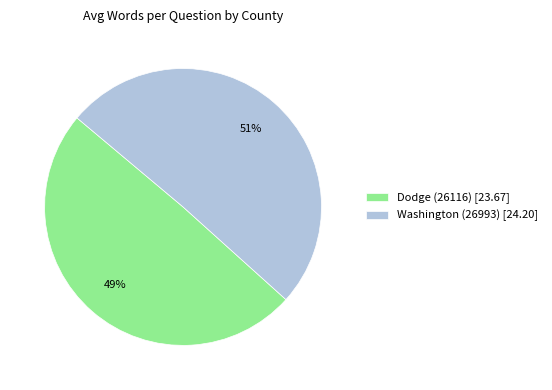

To the nearest percent, what portion does Dodge (26116) represent?

49%